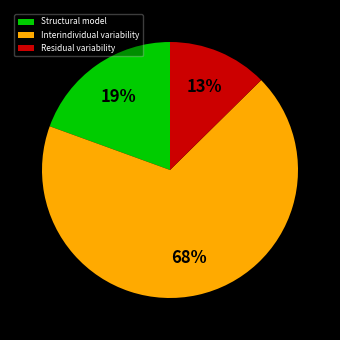

Is it true that Residual variability is 13% of the pie?

True